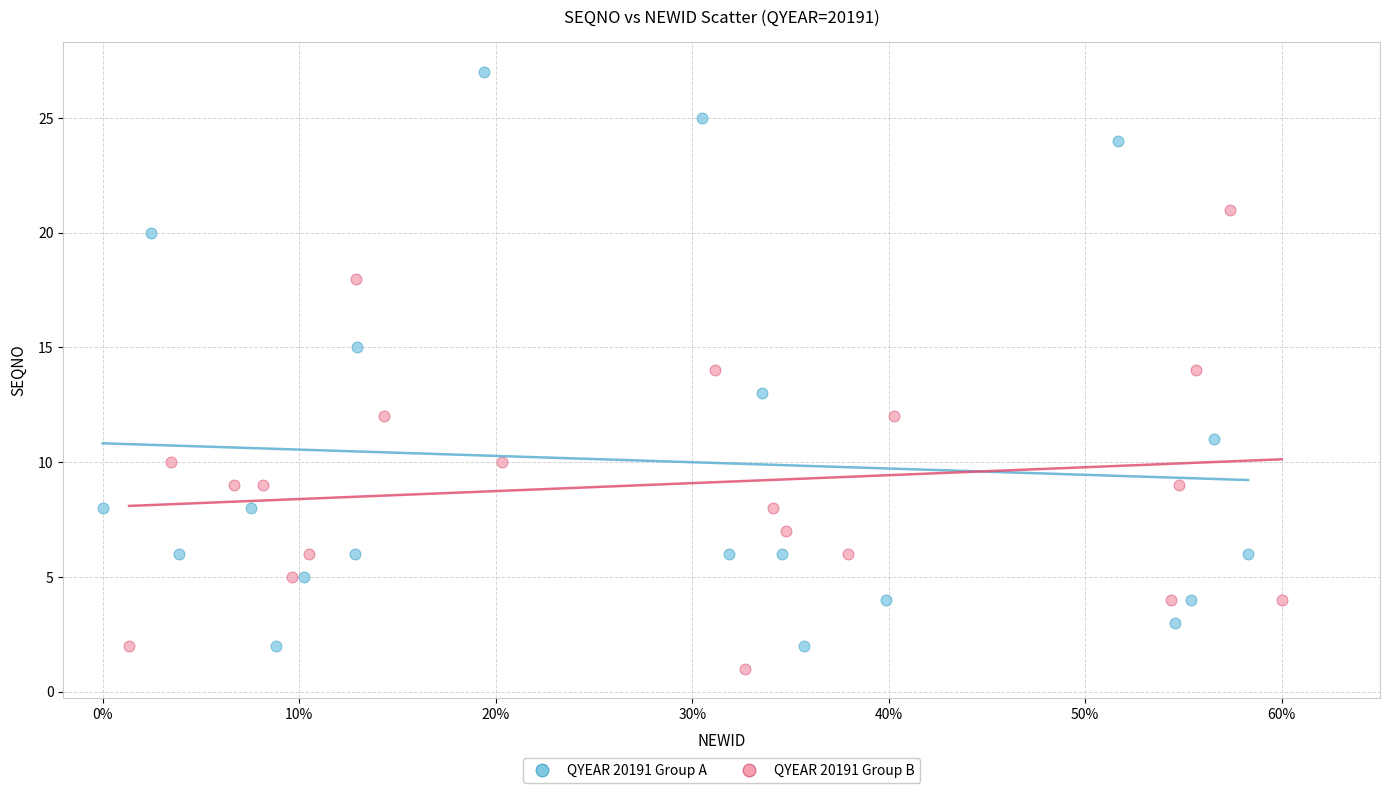

Which series has the widest spread of Y values?

QYEAR 20191 Group A